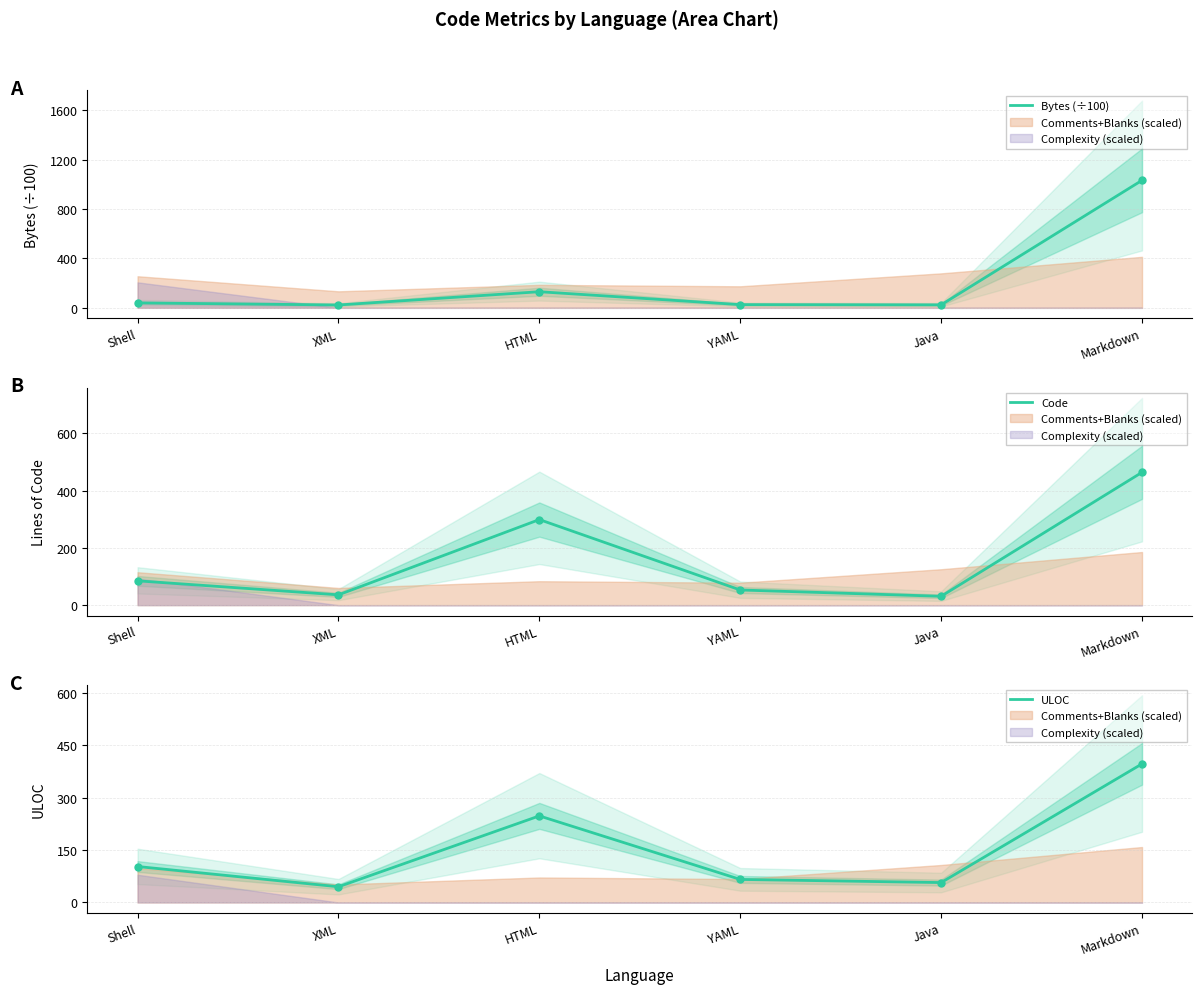

True or false: ULOC has a value of 45.0 at XML.

True